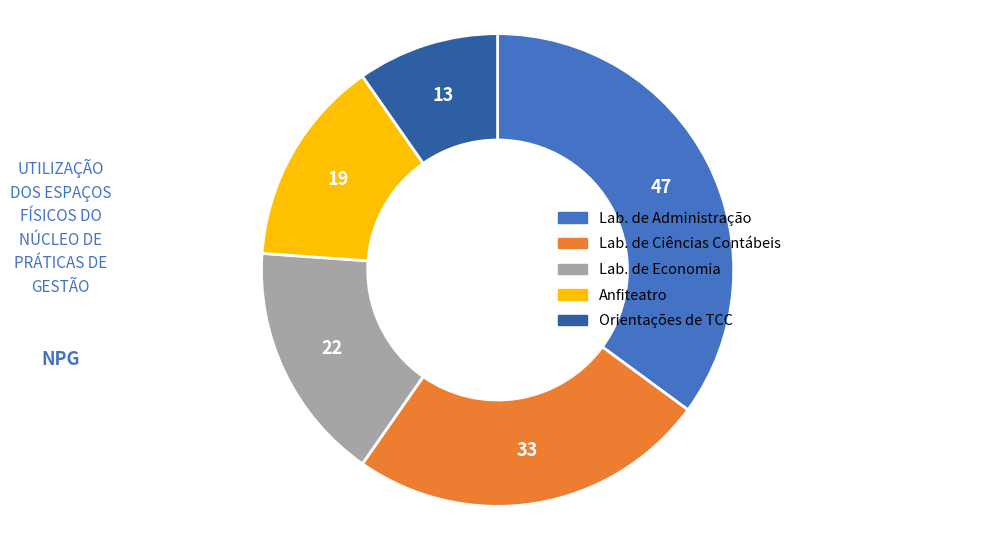

Is there any slice that represents more than half of the pie?

No